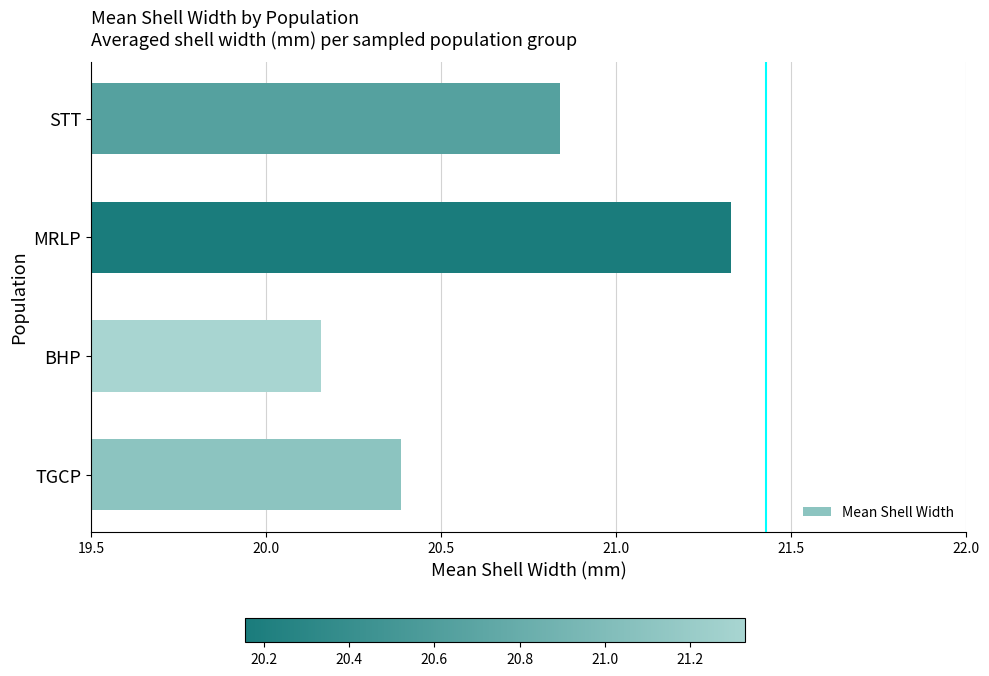

Which has a higher value, TGCP or MRLP?

MRLP